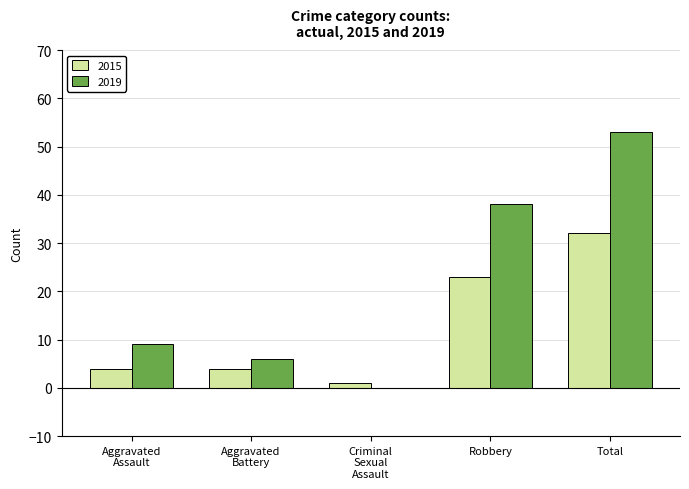

At which category is the sum across all series the highest?

Total